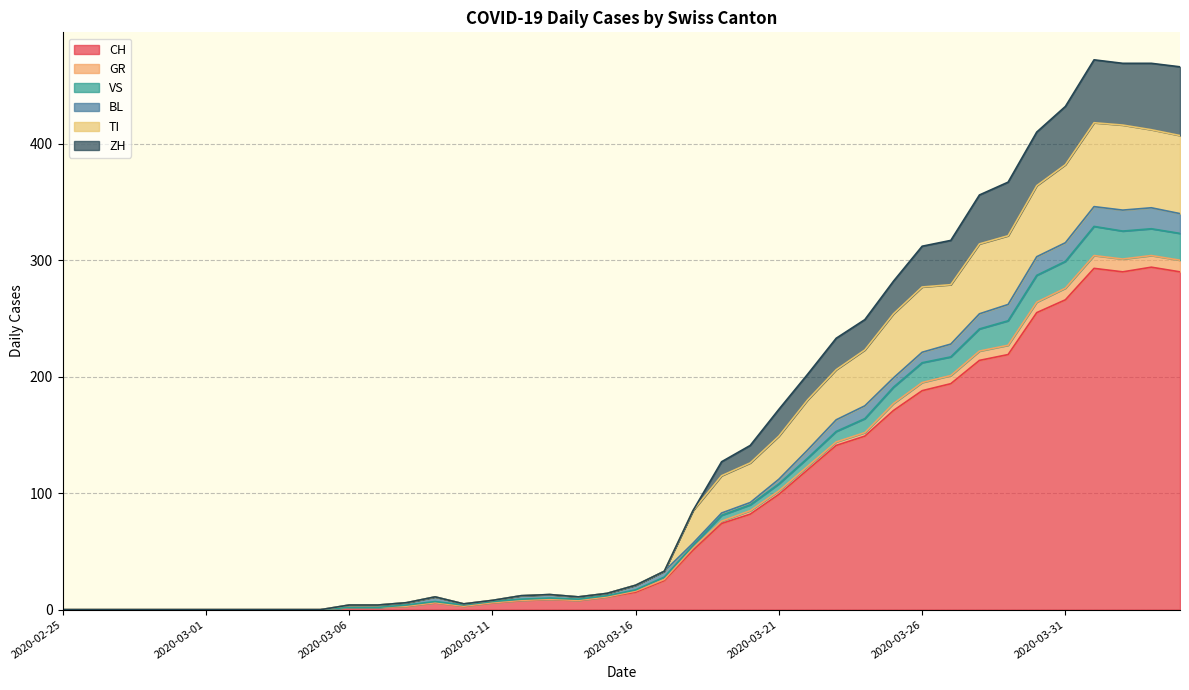

Is the value of CH at 2020-03-12 greater than the value of TI at 2020-02-27?

Yes